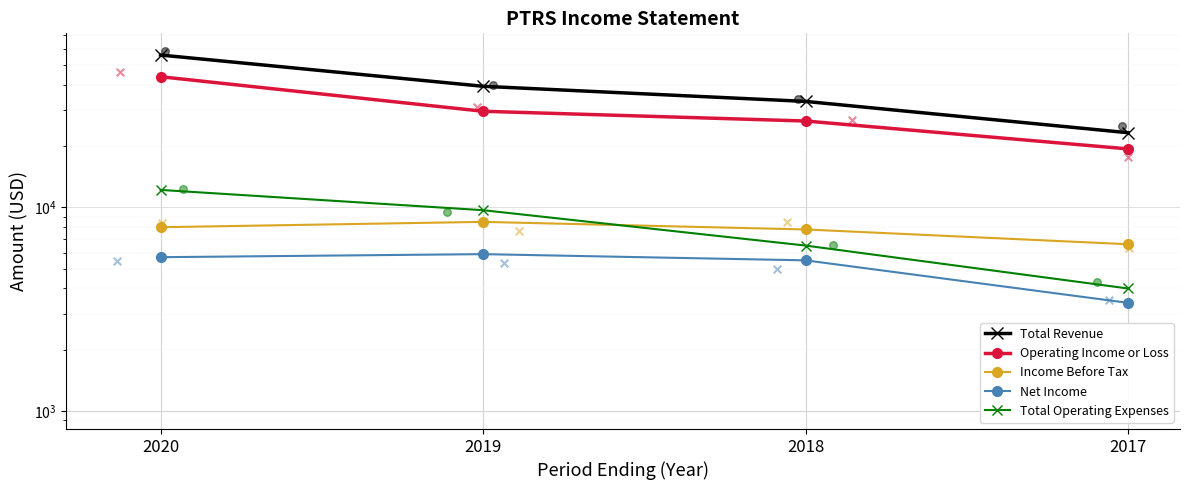

At how many categories does at least one series exceed 13711?

4